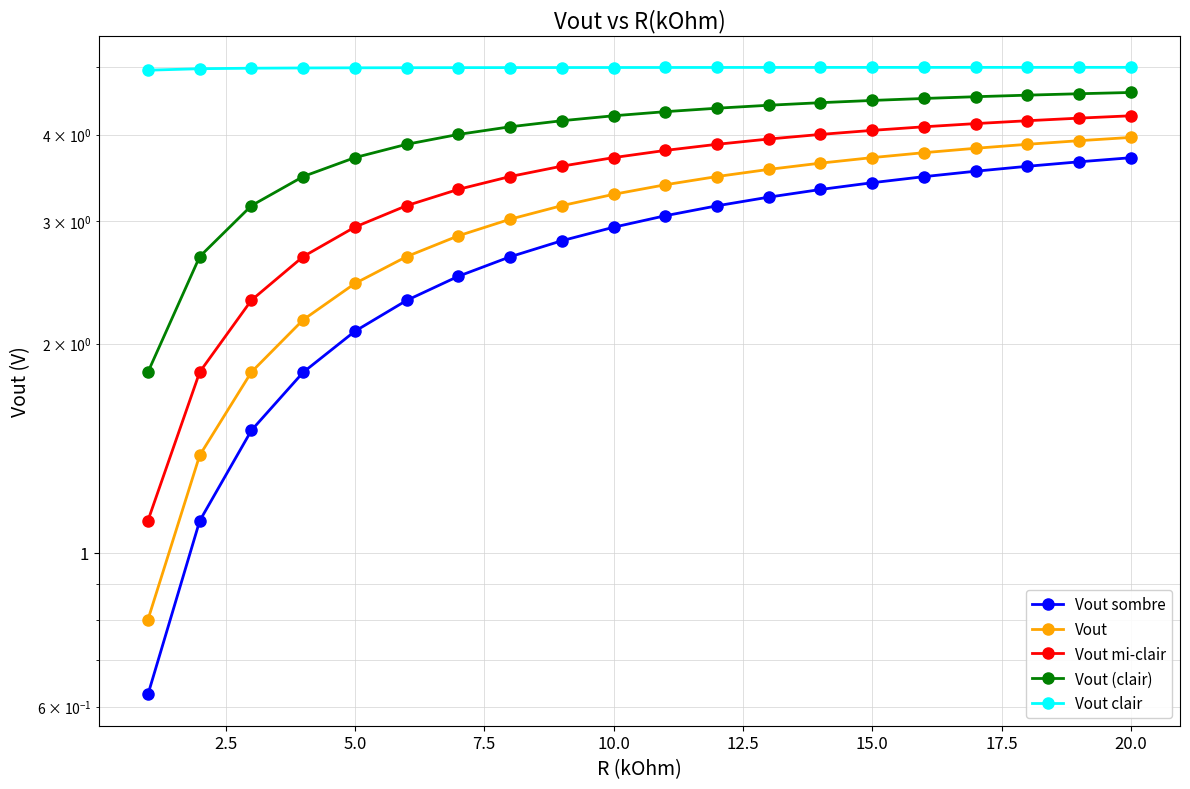

Is it true that Vout clair equals 1.7 at 10?

False